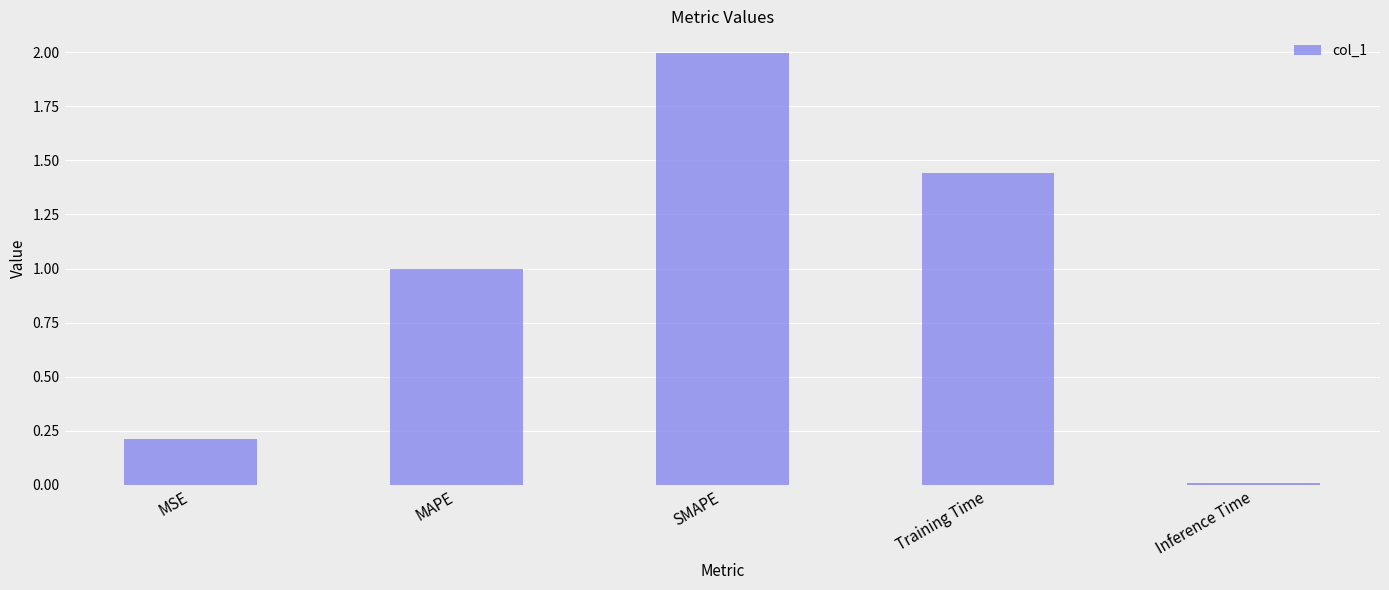

Which category has the lowest value across all series?

Inference Time